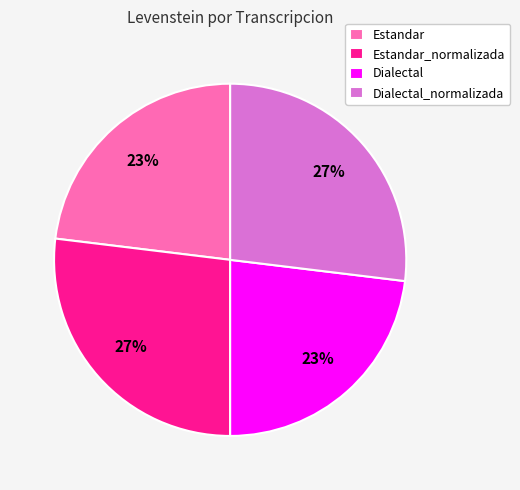

Does any single category account for the majority?

No